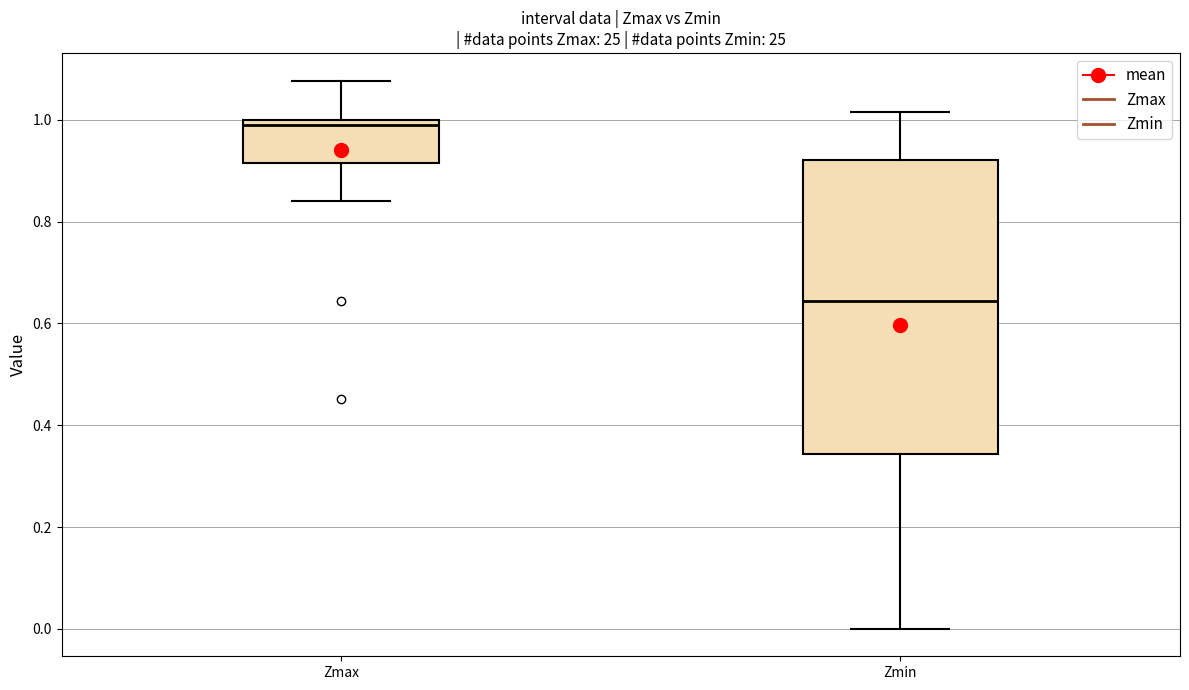

Where does the lower whisker of the box for Zmin end on the y-axis? The values are not printed on the chart, so give them approximately, as read against the axis.

0.00